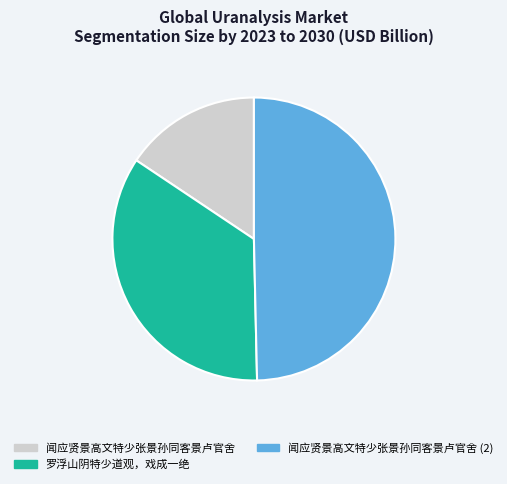

Is it true that 罗浮山阴特少道观，戏成一绝 is 40% of the pie?

False